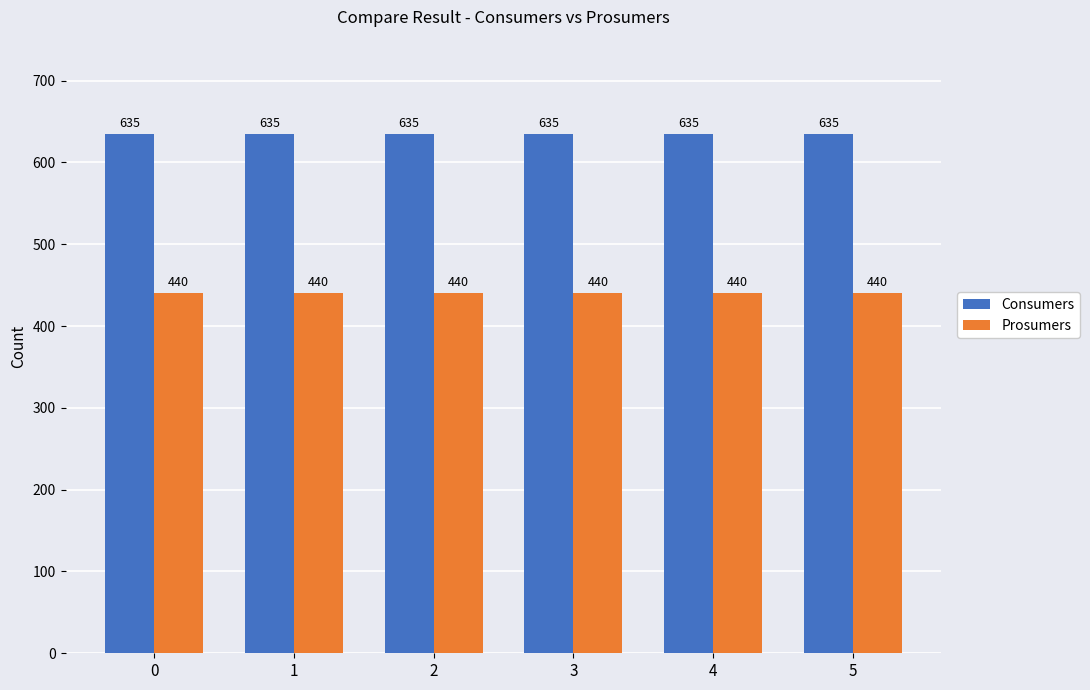

What is the sum of the Consumers values at 3 and 0?

1270